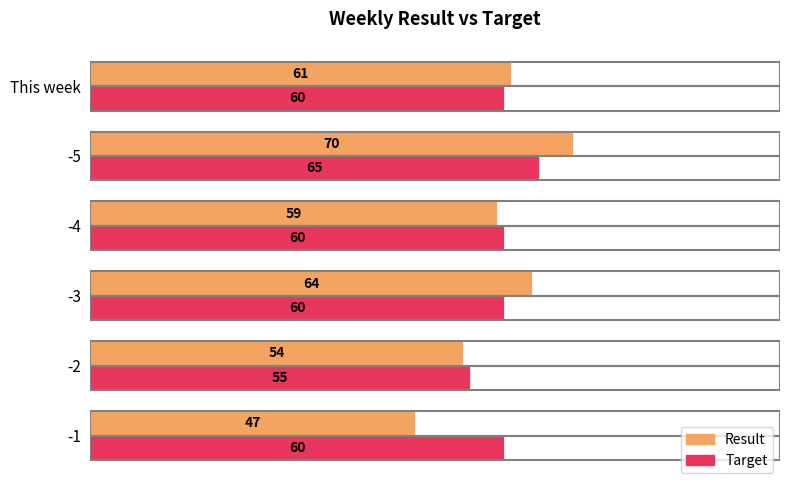

Which series has the widest spread of values?

Result